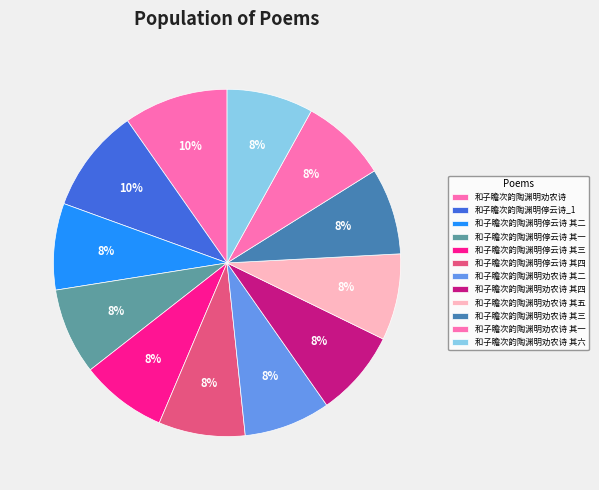

Count the number of slices in the pie.

12